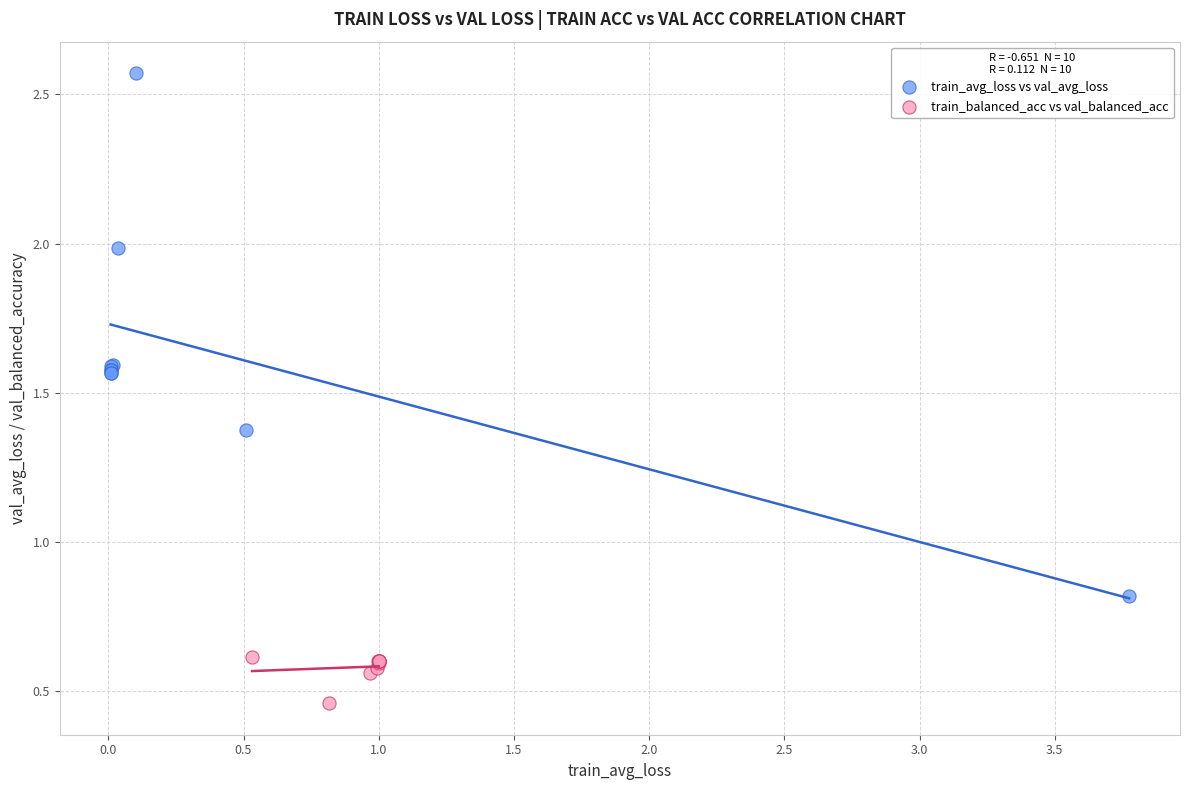

Which series has the largest Y range (max minus min)?

train_avg_loss vs val_avg_loss